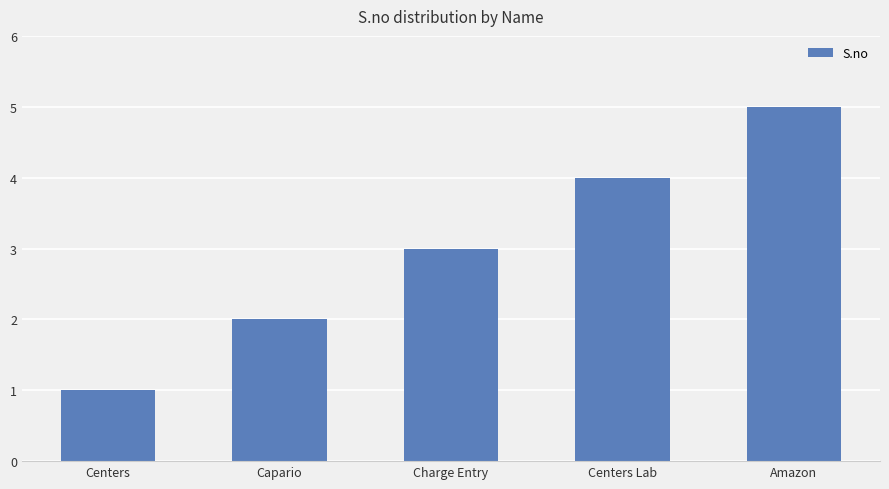

What is the average value?

3